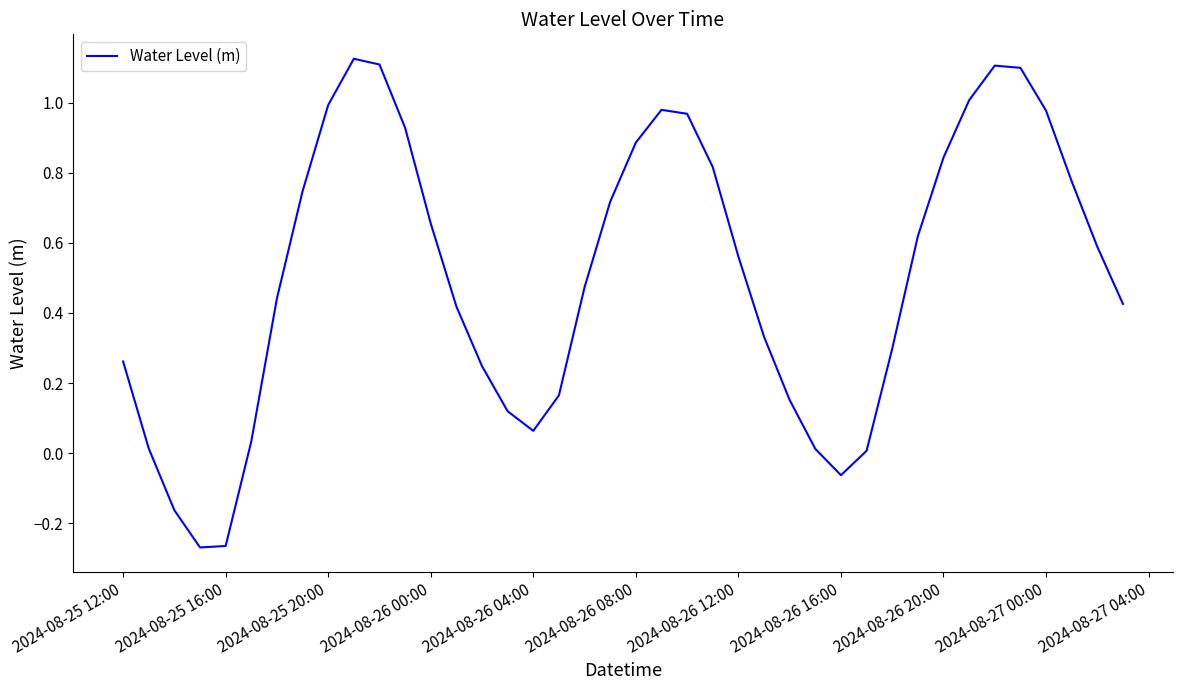

What is the difference between the maximum and minimum values?

1.4